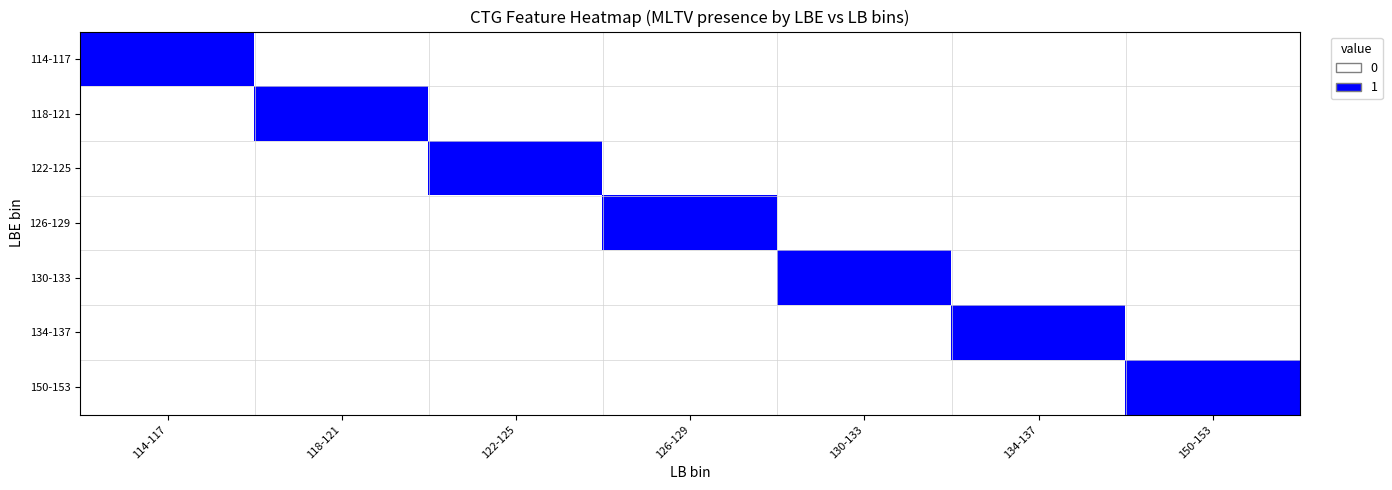

Which series has the largest range (max minus min)?

114-117